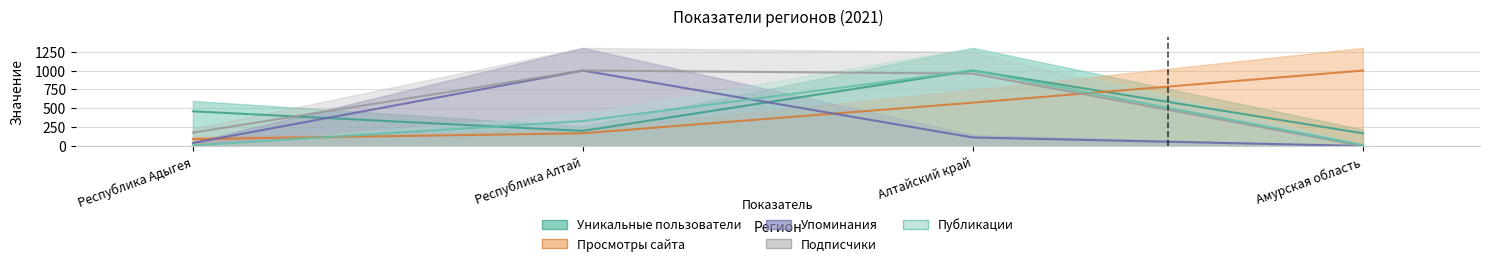

At how many categories does at least one series exceed 900?

3